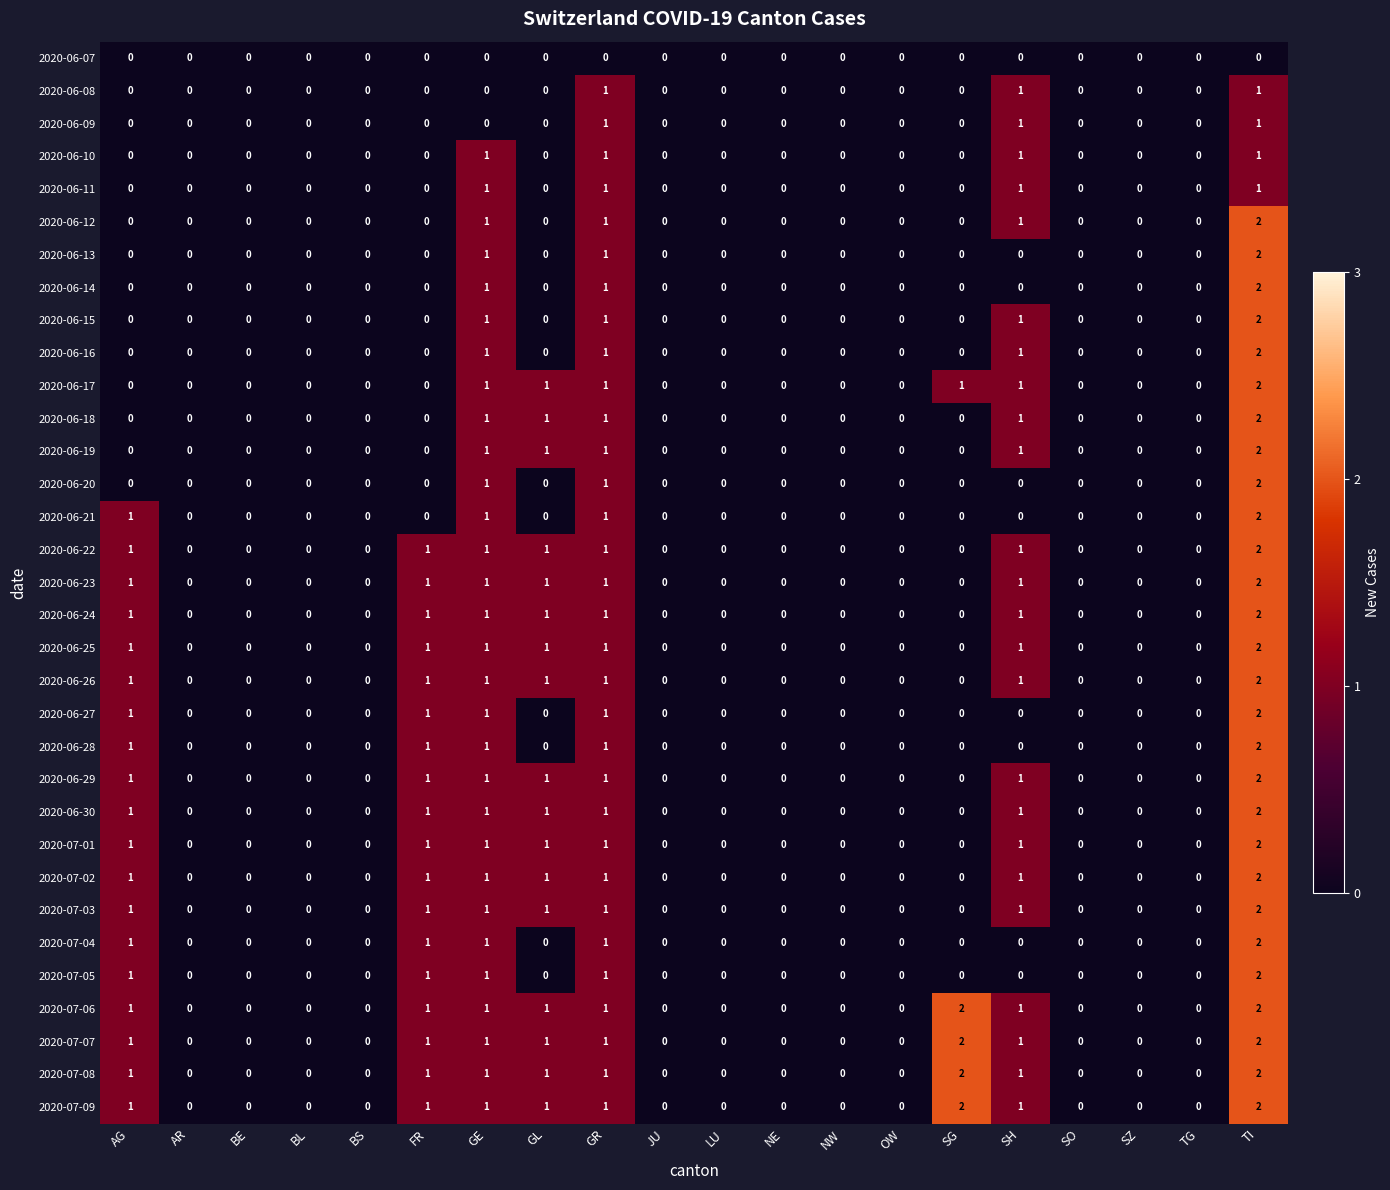

What is the sum of all 2020-06-24 values?

8